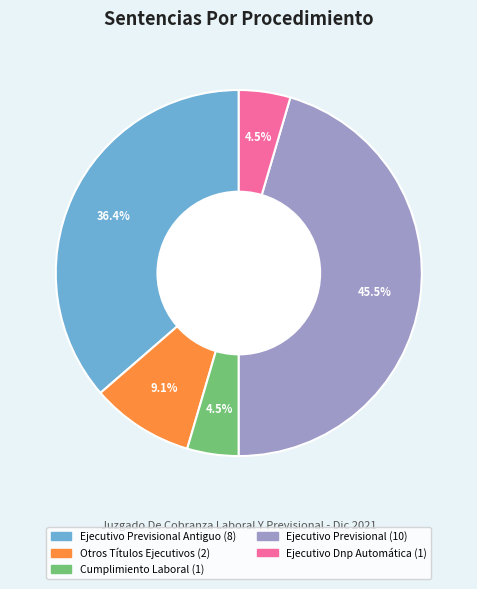

Does any single category account for the majority?

No